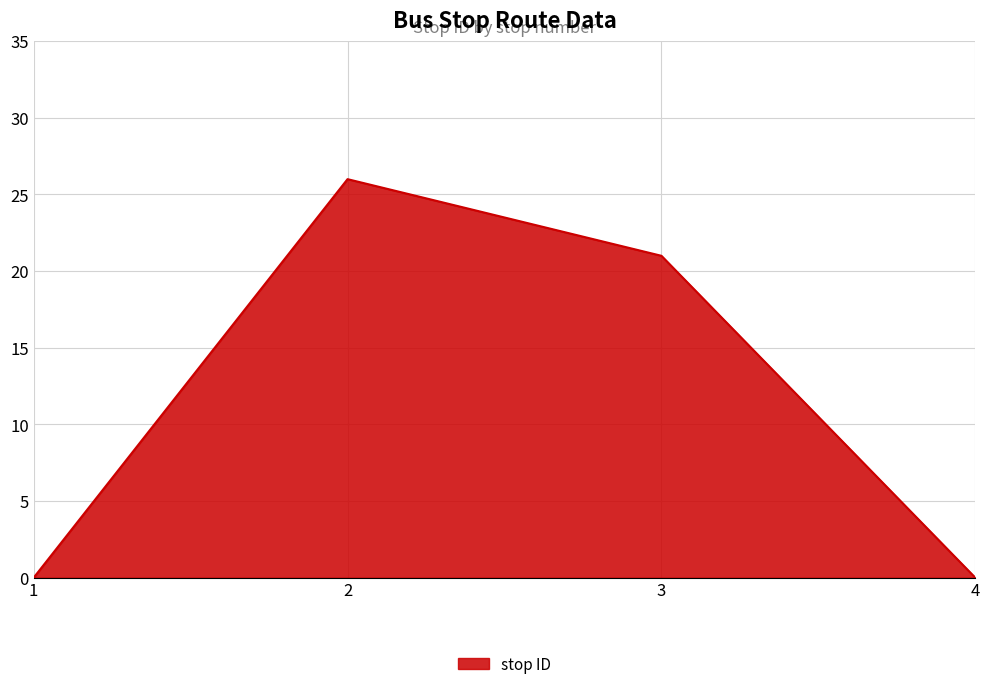

Read the value at 2, to the nearest 10.

30